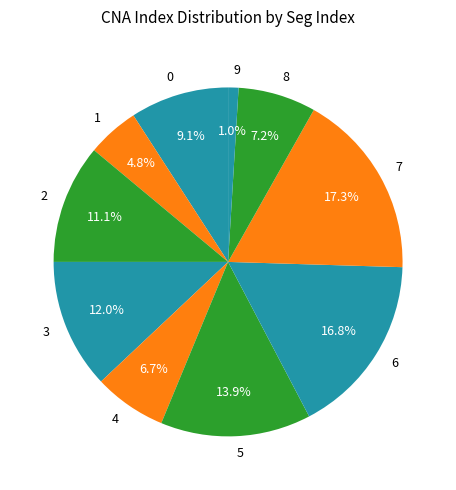

To the nearest percent, what is the difference between the 1 and 6 slice percentages?

12%